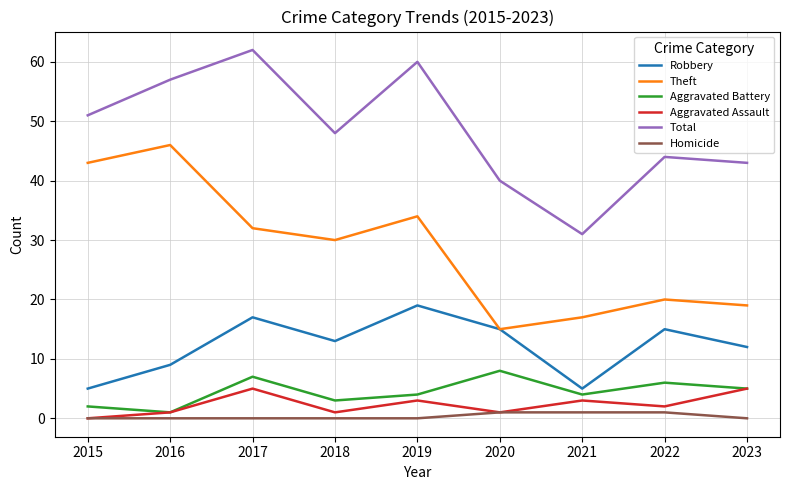

How many lines are shown in the chart?

6